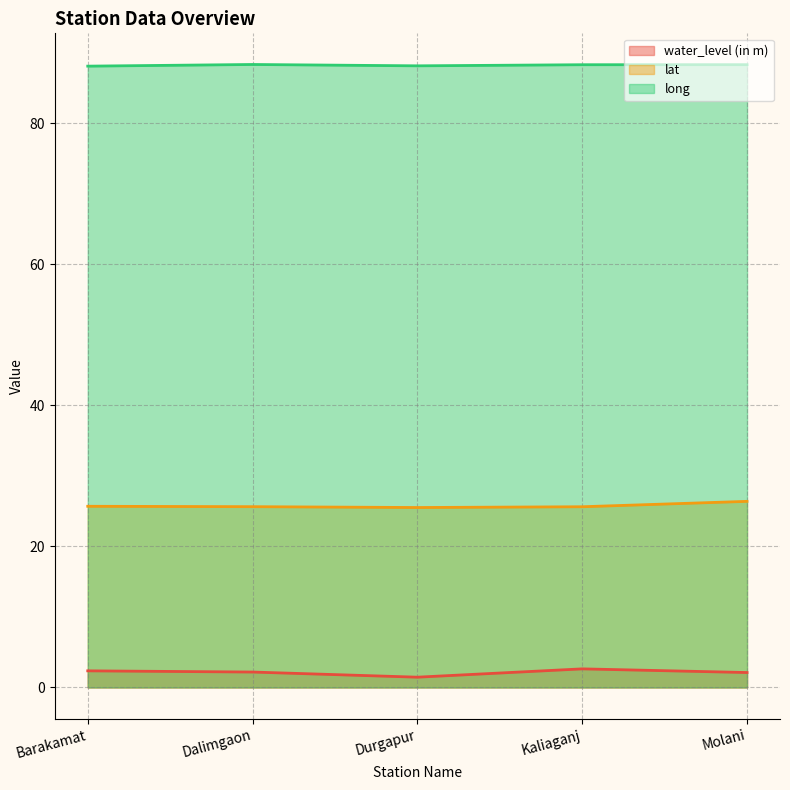

Rank the series by their average value, from lowest to highest.

water_level (in m), lat, long